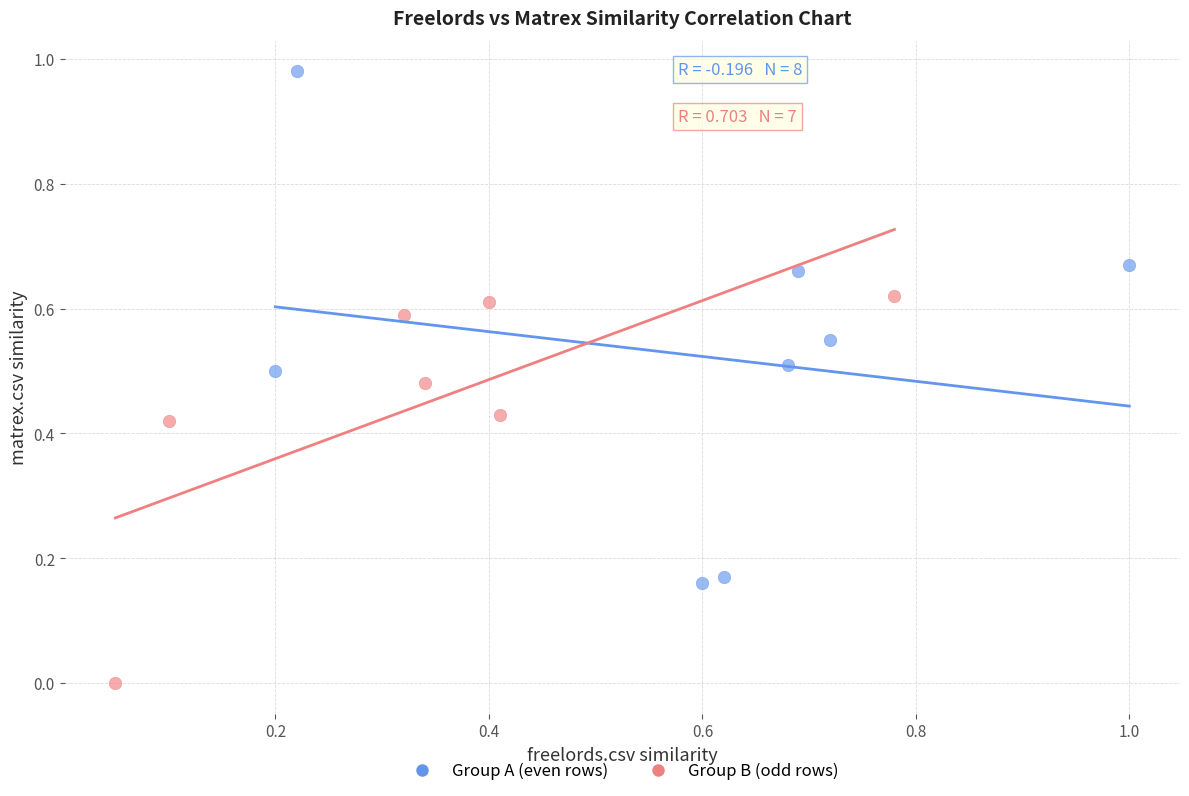

What are all the series names shown in the legend?

Group A (even rows), Group B (odd rows)